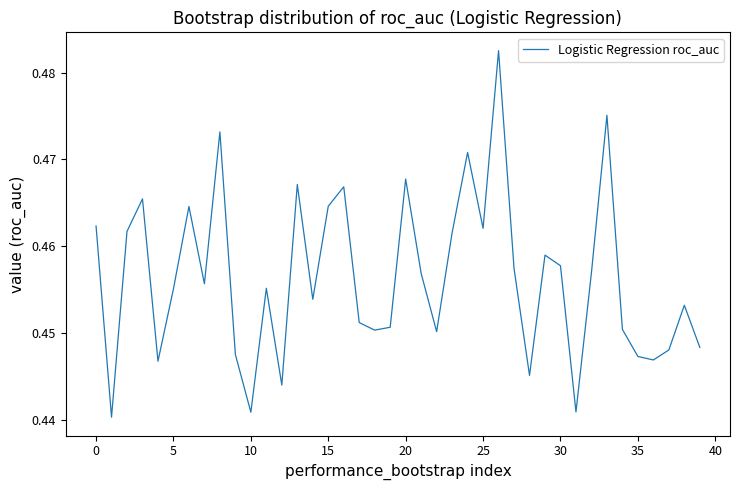

The value at 0 is 0.3. True or false?

False